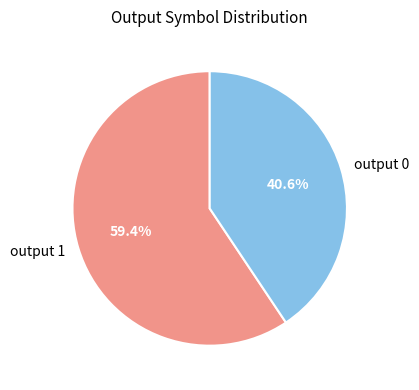

Which category has the biggest portion of the pie?

output 1